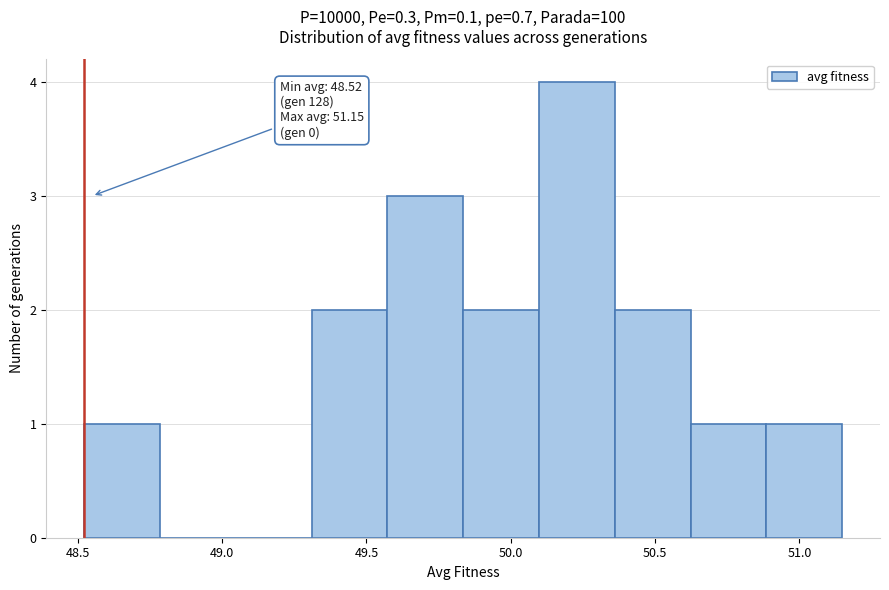

Over which range of the x-axis is the bar tallest?

50.10 to 50.35